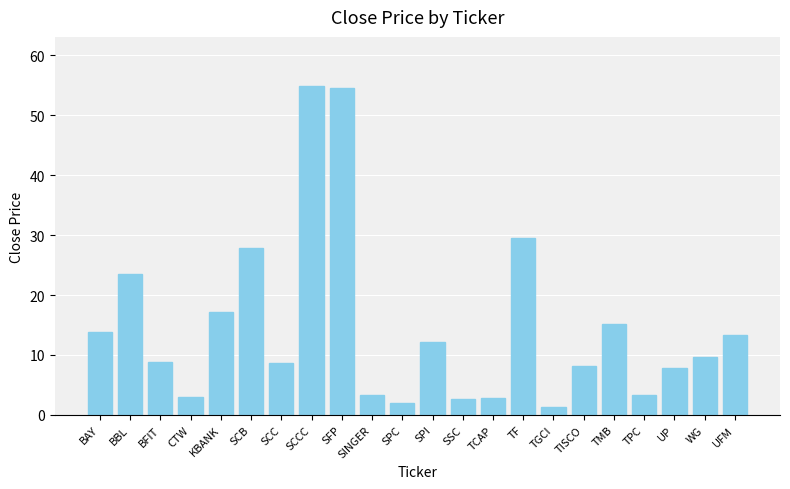

How many bars are there in total?

22